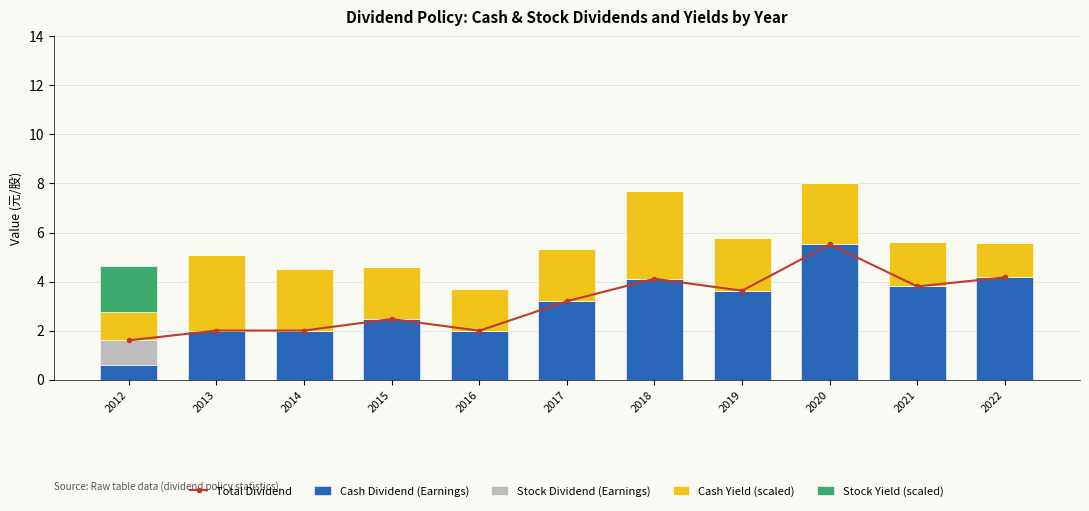

Reading left to right, transcribe all the data shown in this chart.

Total Dividend: 1.6	2.0	2.0	2.5	2.0	3.2	4.1	3.6	5.5	3.8	4.2
Cash Dividend (Earnings): 0.6	2.0	2.0	2.5	2.0	3.2	4.1	3.6	5.5	3.8	4.2
Stock Dividend (Earnings): 1.0	0.0	0.0	0.0	0.0	0.0	0.0	0.0	0.0	0.0	0.0
Cash Yield (scaled): 1.1	3.1	2.5	2.1	1.7	2.1	3.6	2.1	2.5	1.8	1.4
Stock Yield (scaled): 1.9	0.0	0.0	0.0	0.0	0.0	0.0	0.0	0.0	0.0	0.0